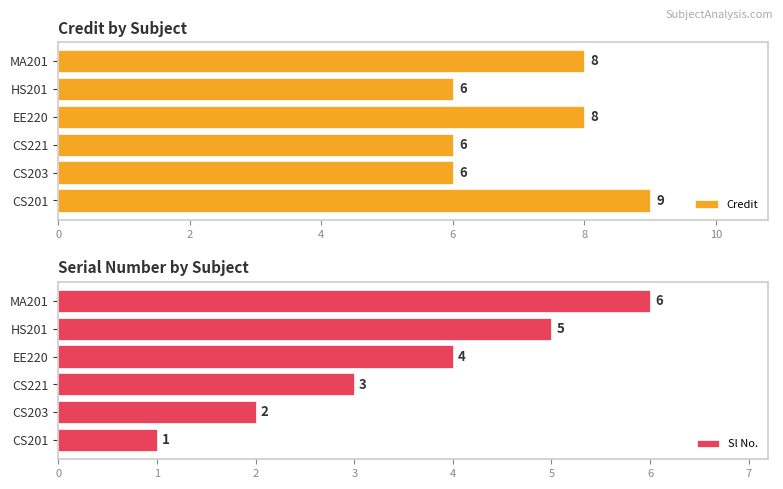

The value of Credit at HS201 is 6. True or false?

True